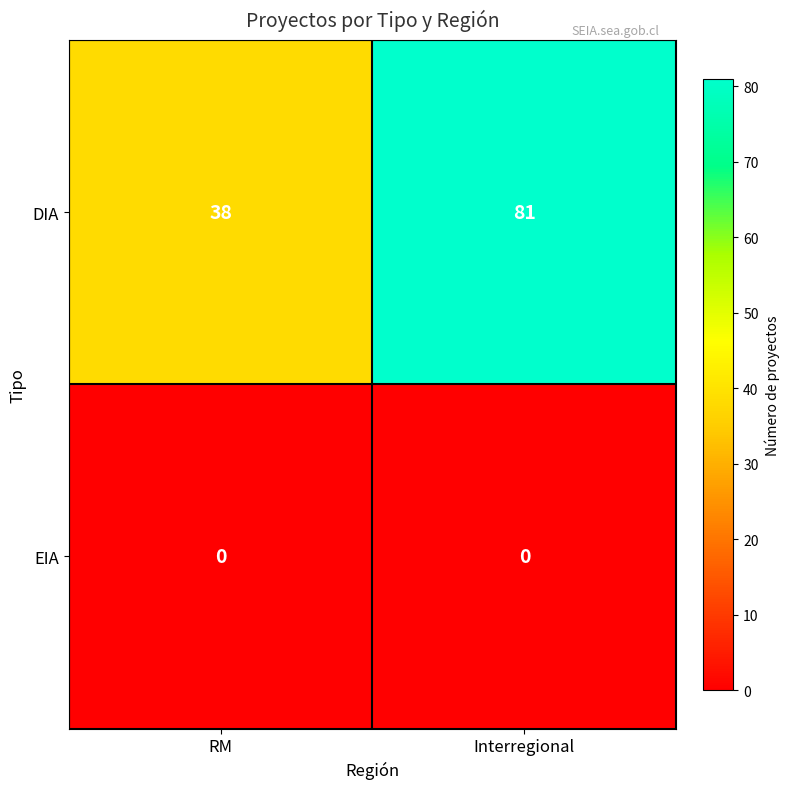

Rank the series by their average value, from highest to lowest.

DIA, EIA